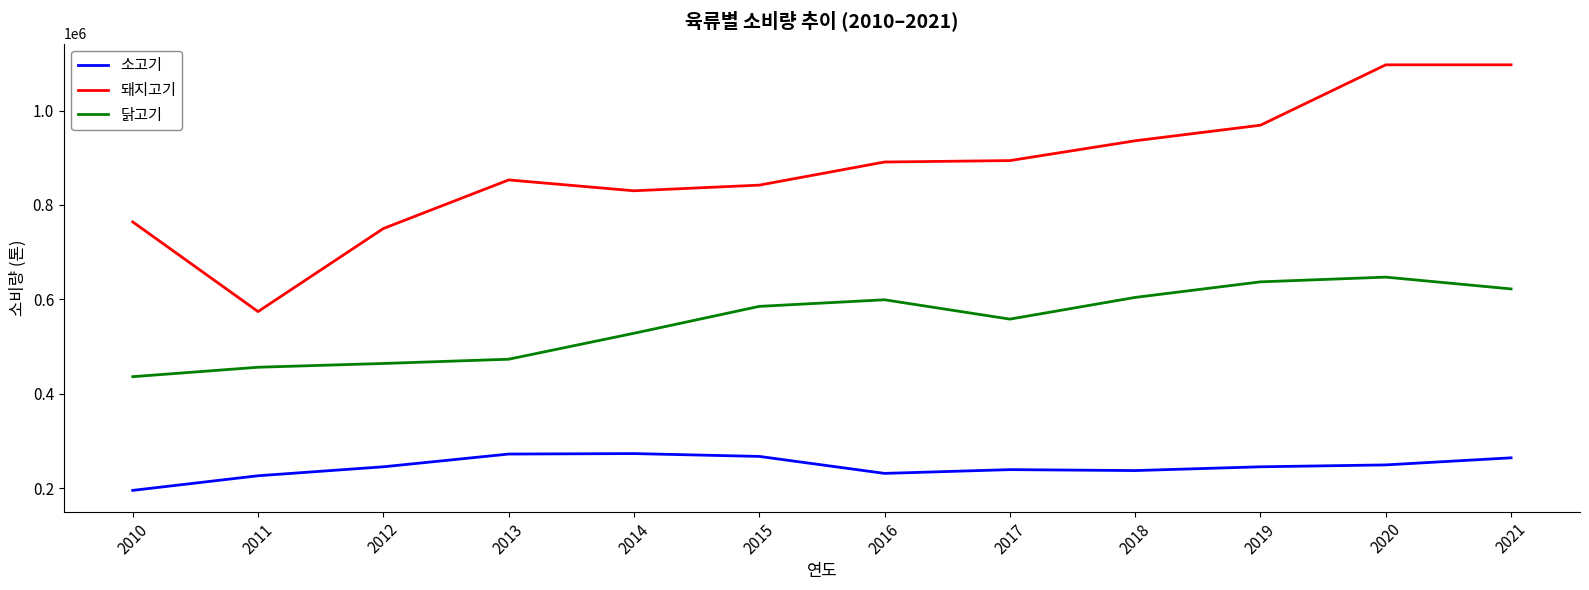

Is it true that 소고기 equals 226000 at 2011?

True